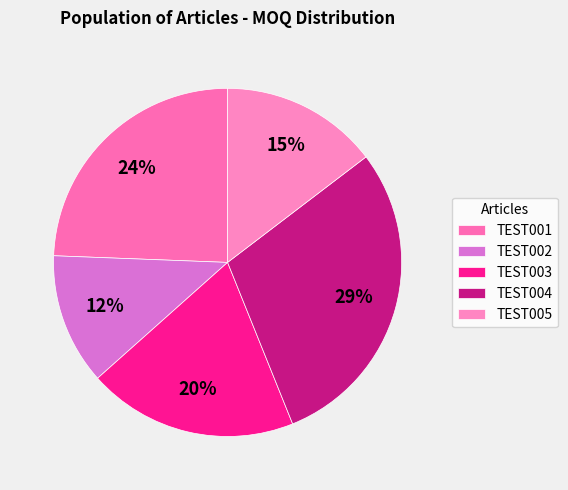

How many segments does this pie chart have?

5